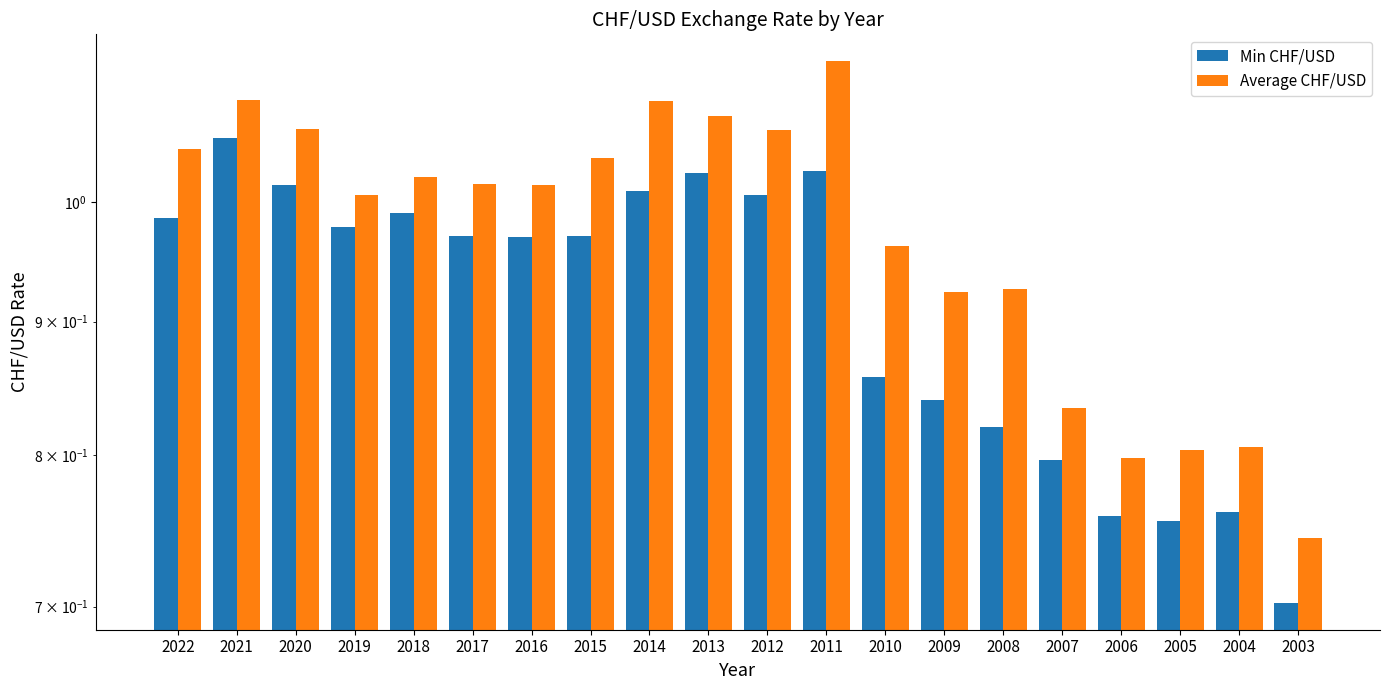

Rank the series by their average value, from lowest to highest.

Min CHF/USD, Average CHF/USD